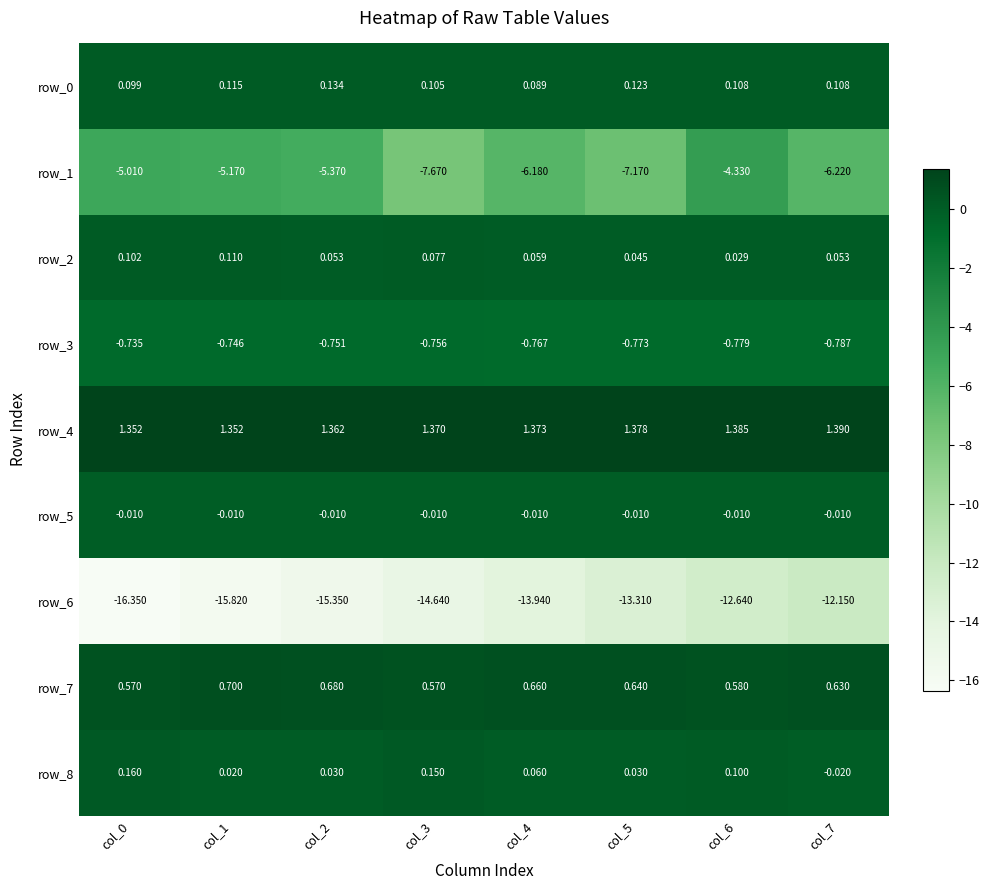

At which label does row_6 reach its peak?

col_7